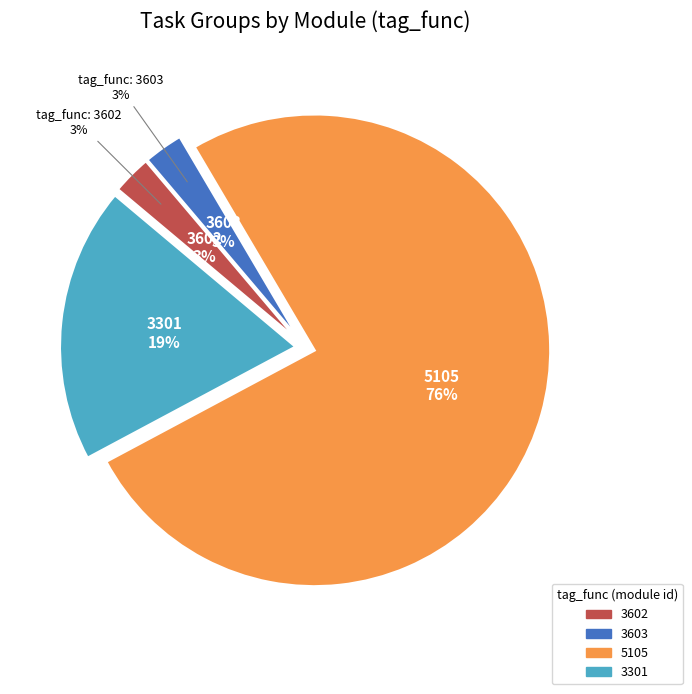

To the nearest percent, what is the average slice percentage?

25%